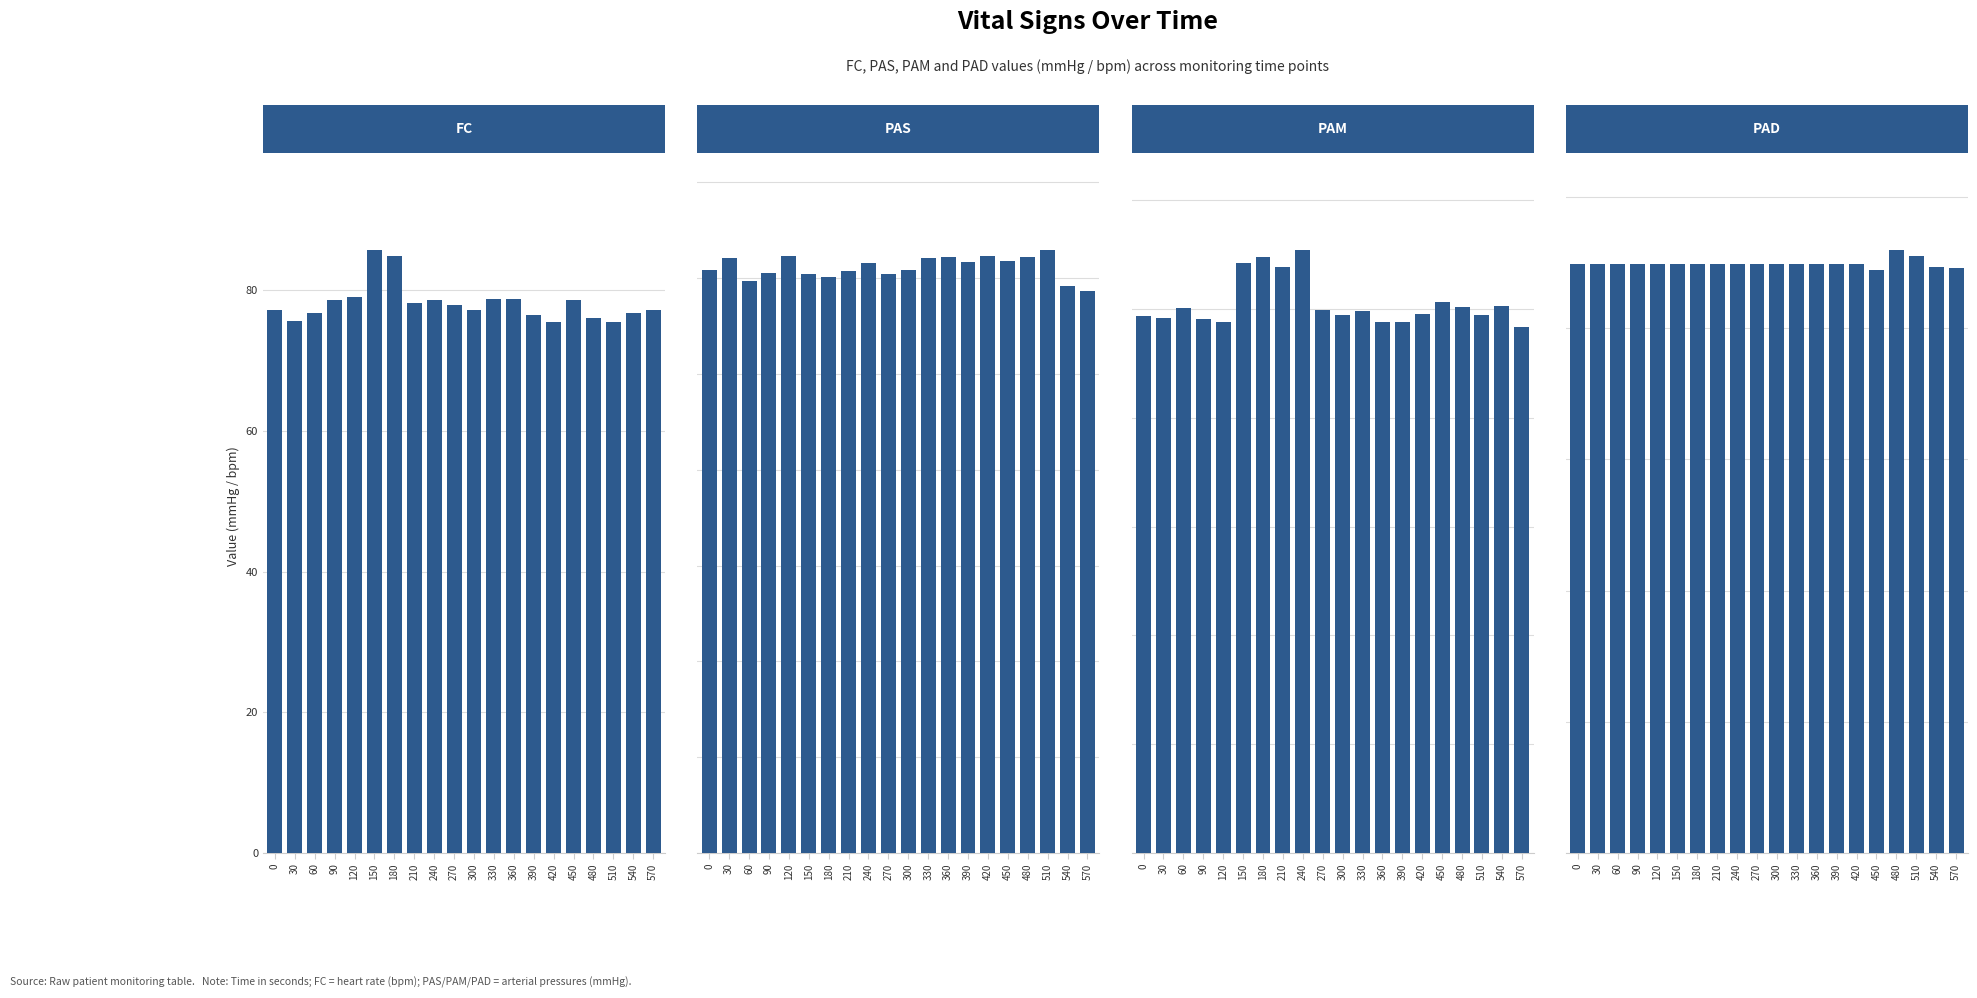

What is the total value across all series at 120?

422.2